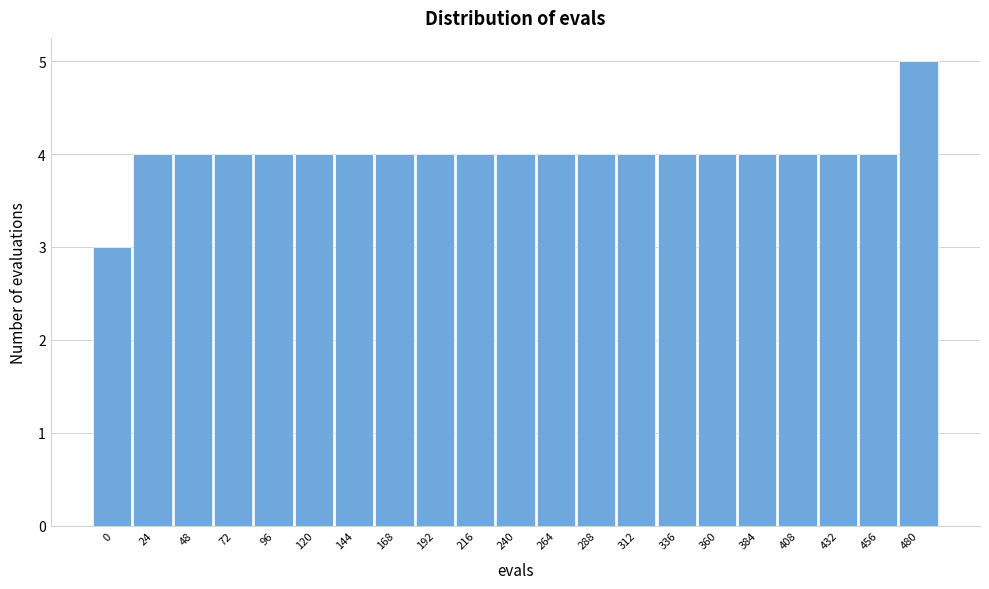

Reading left to right, list all the values displayed in this chart.

0=3	24=4	48=4	72=4	96=4	120=4	144=4	168=4	192=4	216=4	240=4	264=4	288=4	312=4	336=4	360=4	384=4	408=4	432=4	456=4	480=5